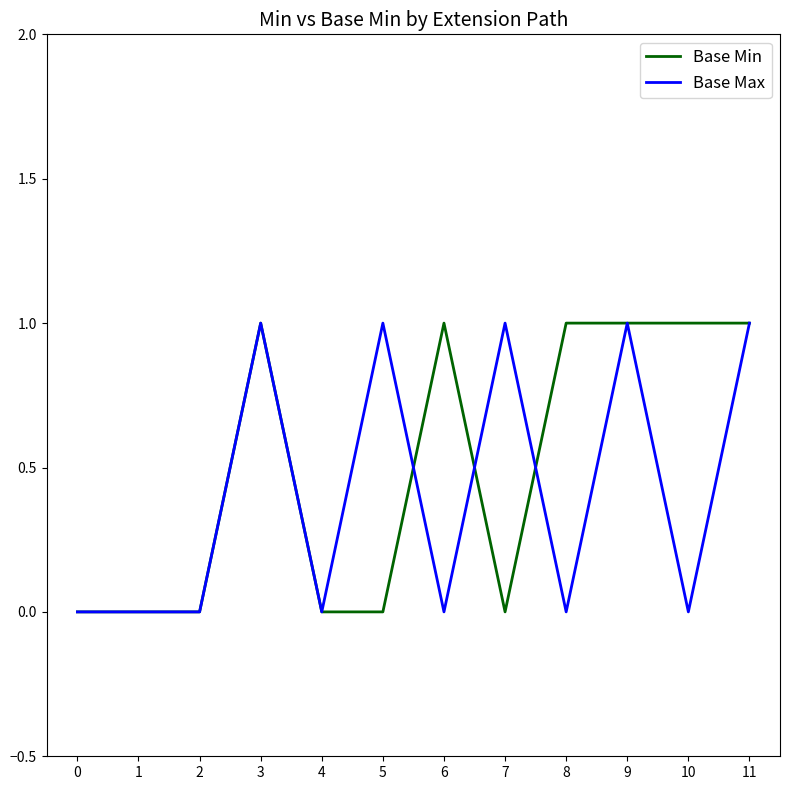

Count the number of categories in the chart.

12